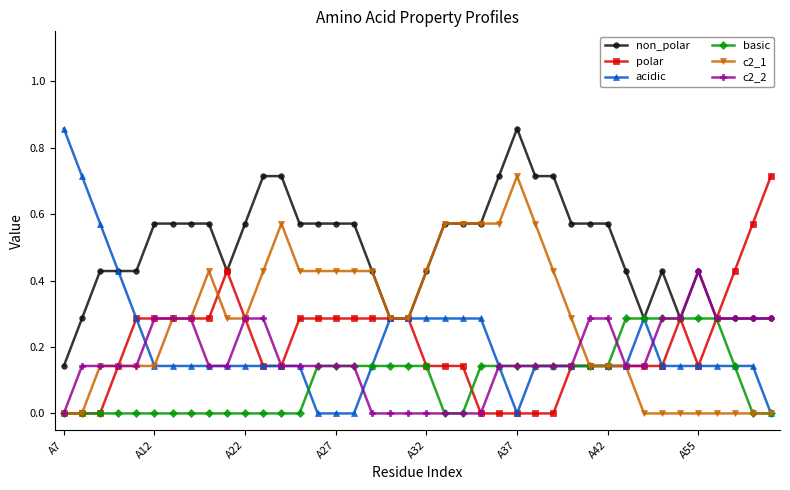

Which series has the largest range (max minus min)?

acidic